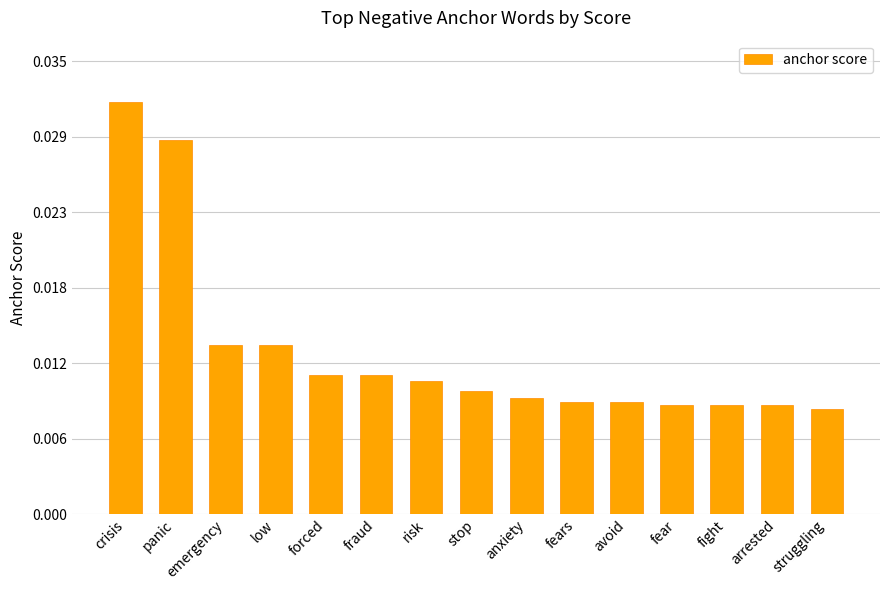

Count the values in the range 0 to 1.

15